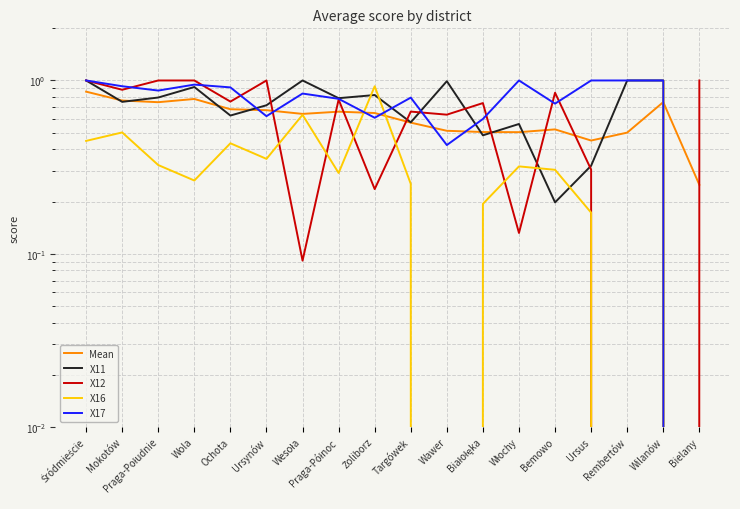

Which series has the widest spread of values?

X11